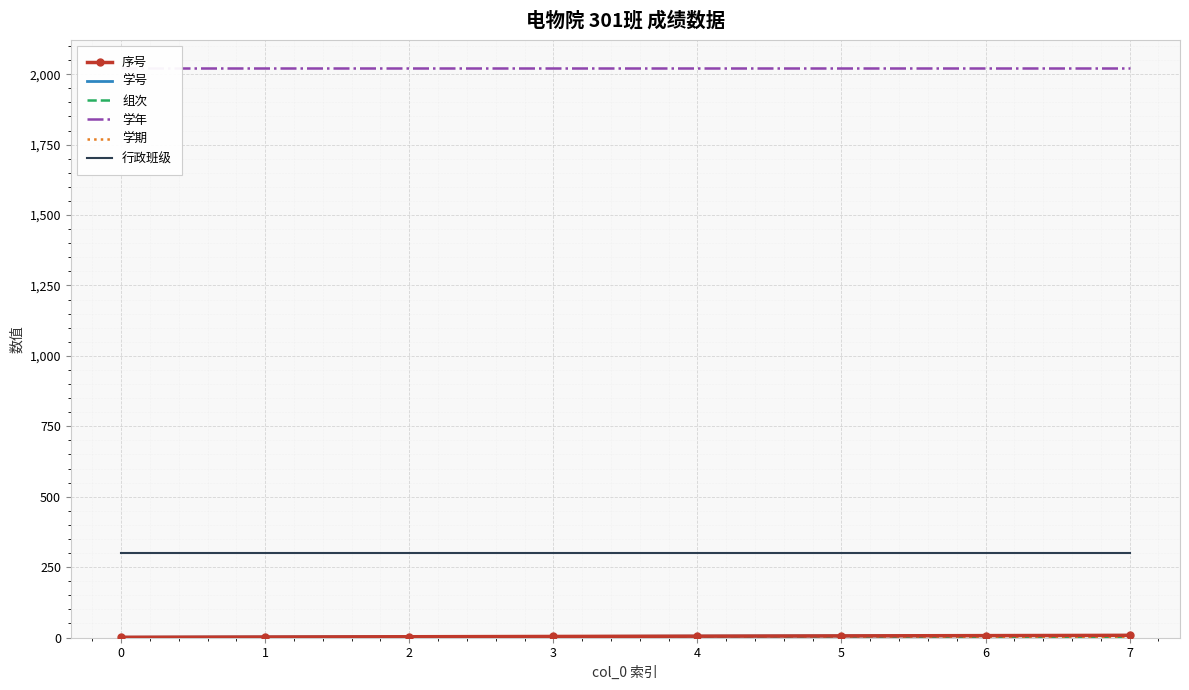

Read the 学年 value at 3.

2021